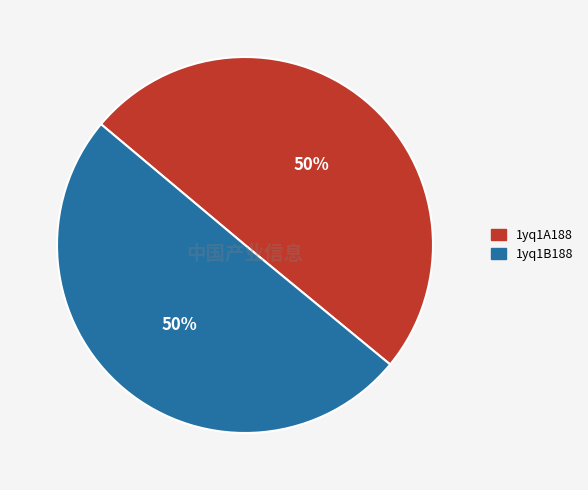

The 1yq1A188 slice represents 50% of the pie. True or false?

True